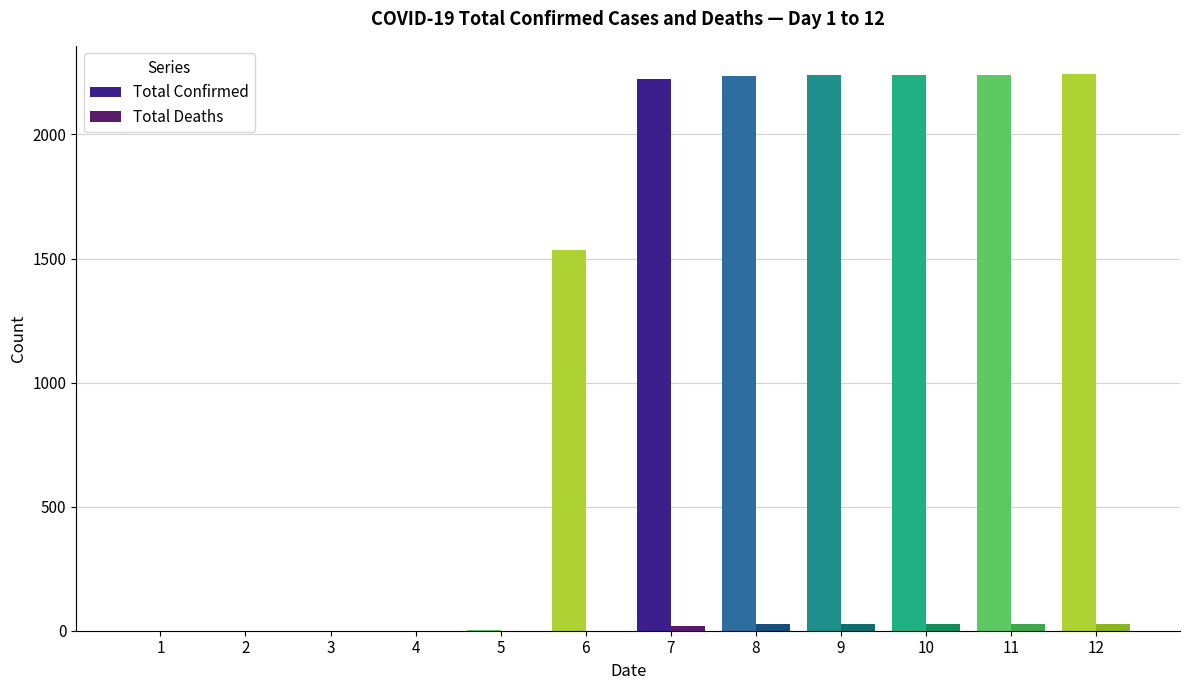

The value of Total Confirmed at 9 is 2238. True or false?

True